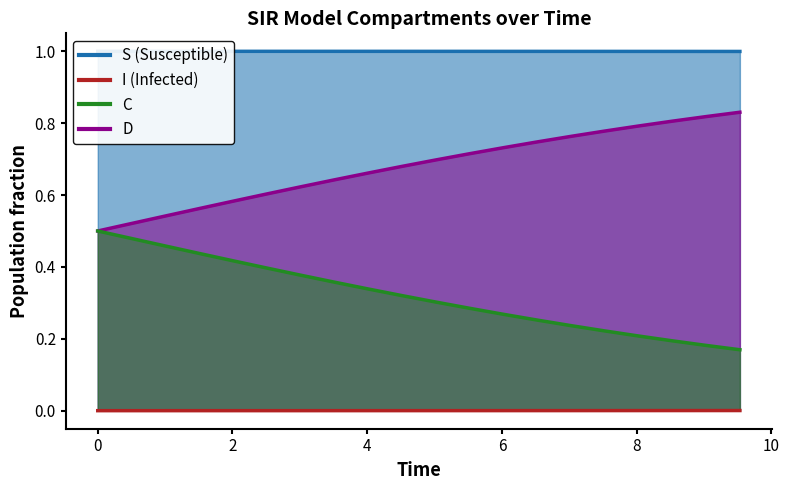

True or false: I and S cross at least once.

False